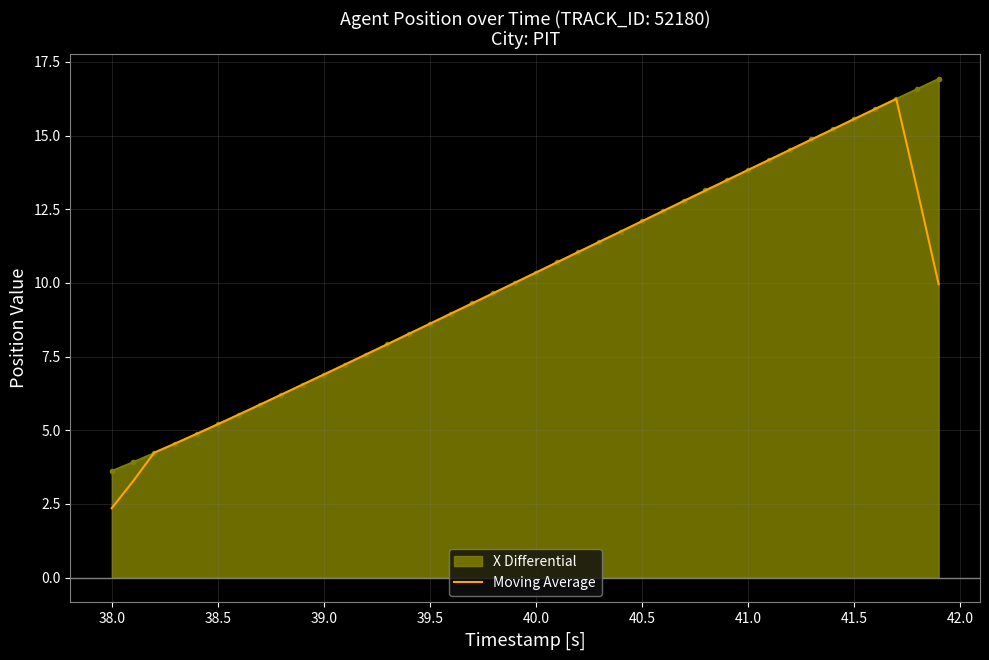

What is the greatest value displayed?

16.9